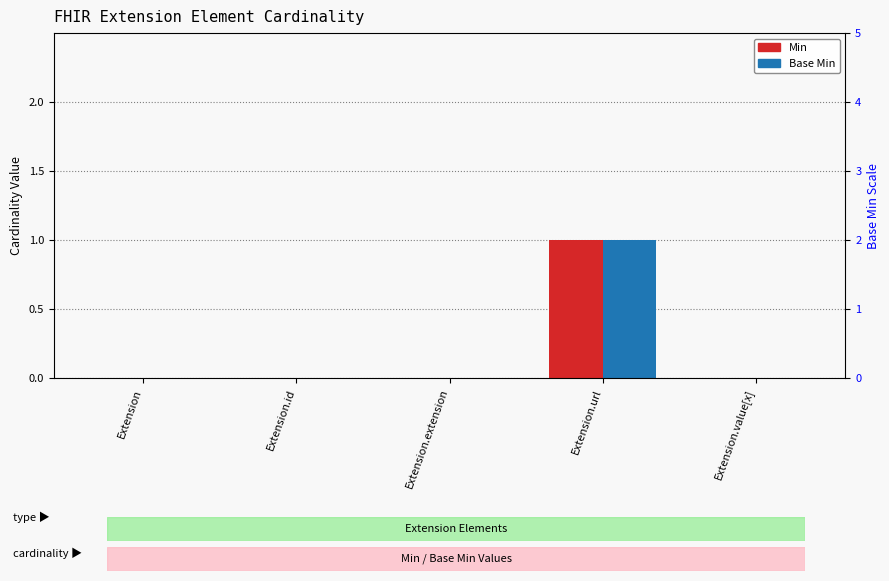

Is it true that Base Min equals -1 at Extension.id?

False